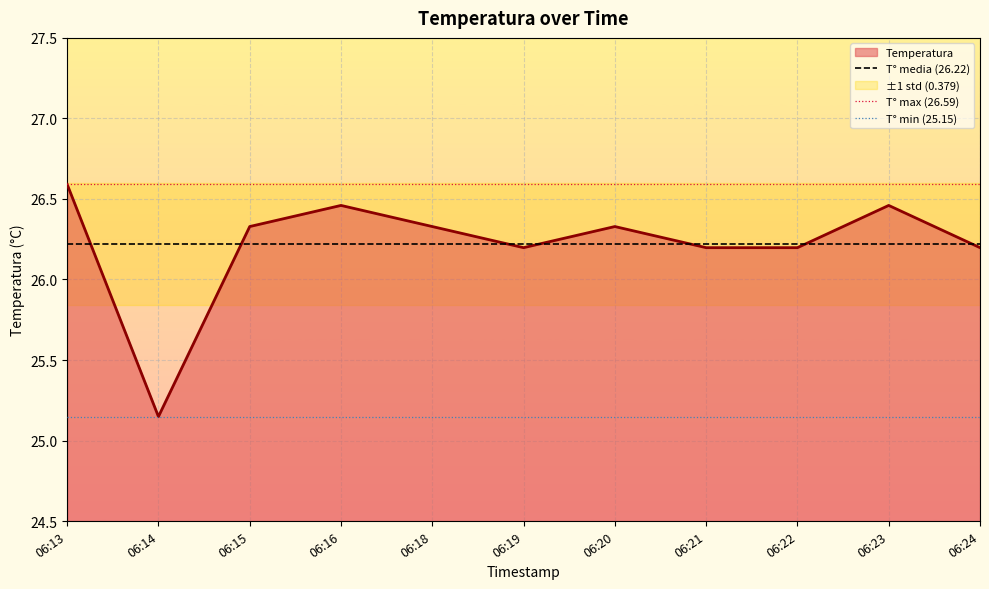

What is the average value?

26.2